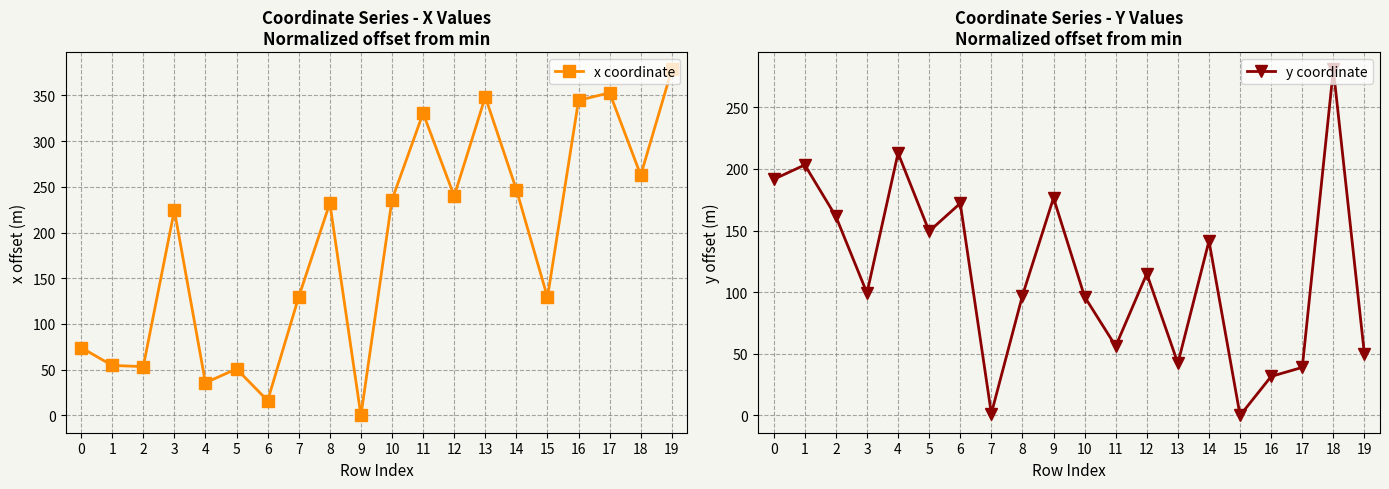

How many values in the y coordinate series are below 114?

10